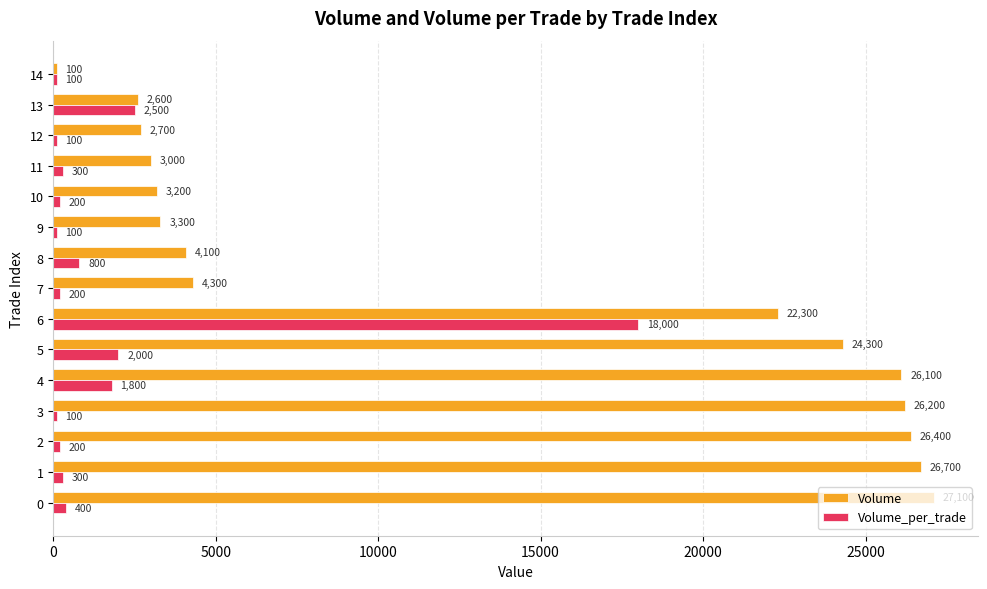

Rank the series at 11 from lowest to highest value.

Volume_per_trade, Volume